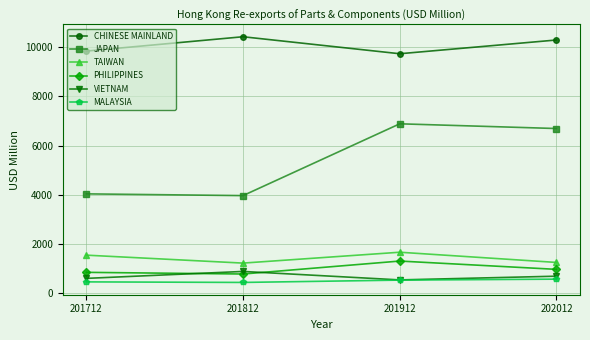

What is the maximum value for CHINESE MAINLAND?

10430.4